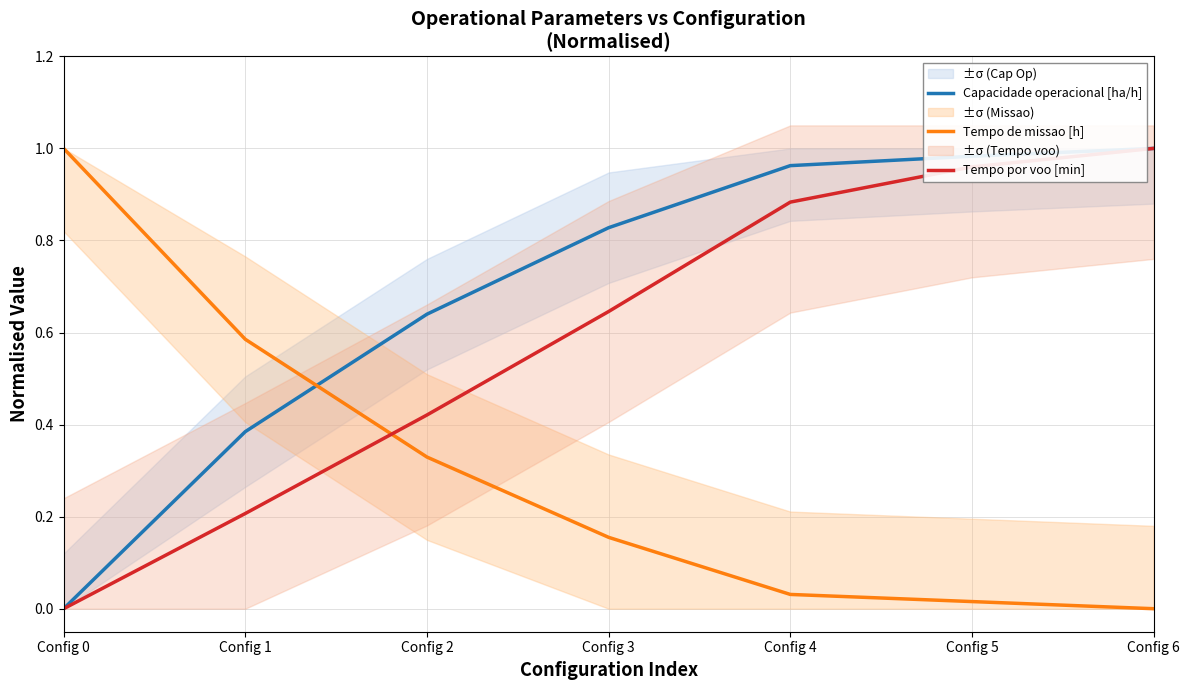

Which series has the largest total across all categories?

Capacidade operacional [ha/h]